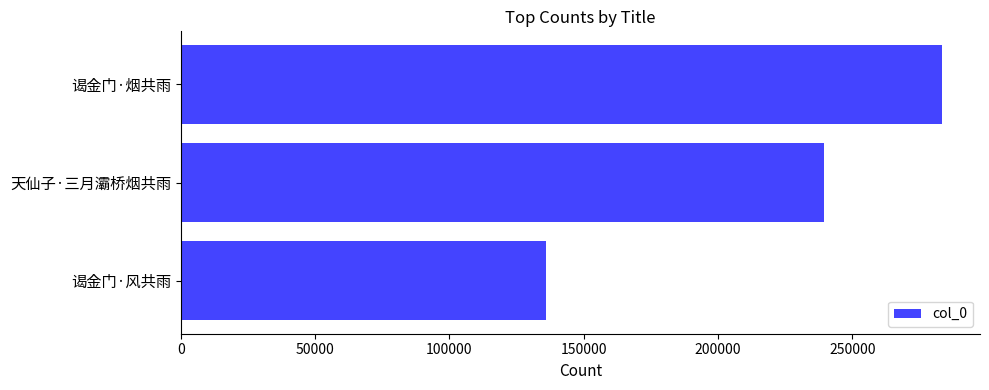

At which label is the value closest to 209605?

天仙子·三月灞桥烟共雨